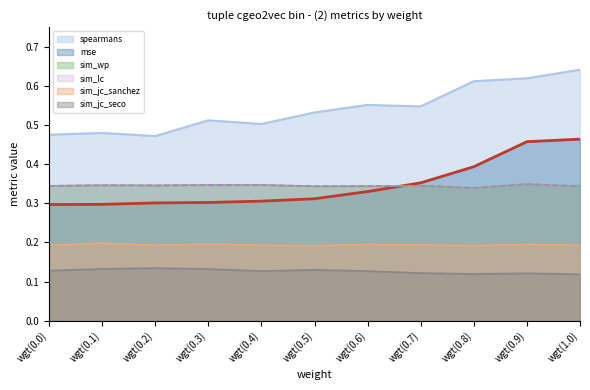

What is the value of the spearmans point at the 7th from the left?

0.6